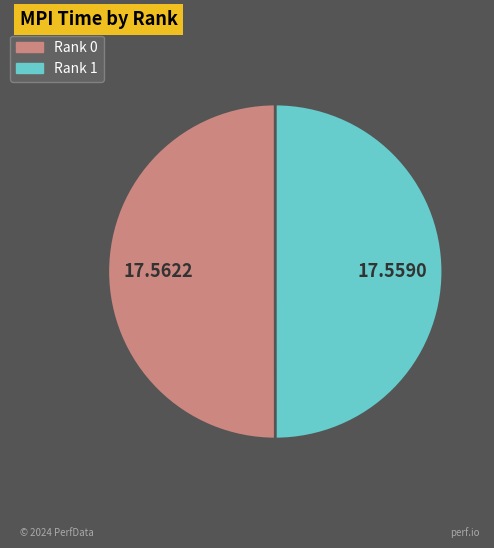

What is the ratio of the value at Rank 0 to the value at Rank 1?

1.0